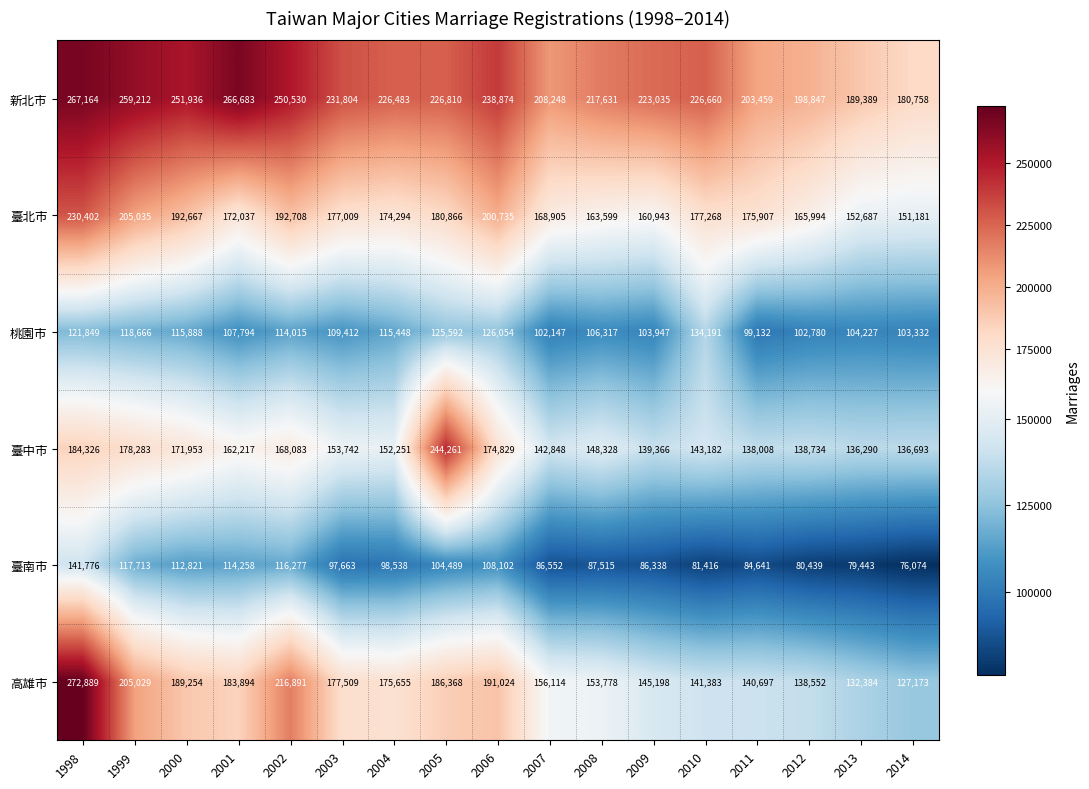

Rank the series at 2002 from lowest to highest value.

桃園市, 臺南市, 臺中市, 臺北市, 高雄市, 新北市